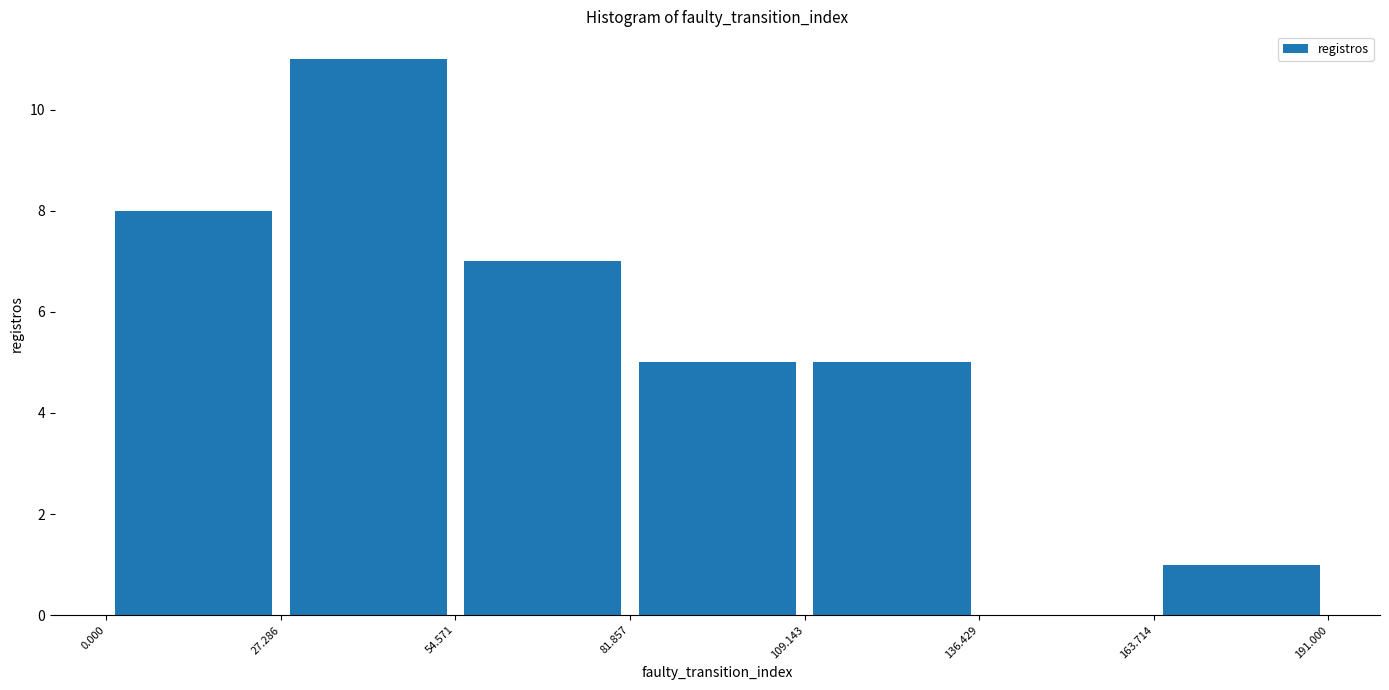

Over which range of the x-axis is the bar tallest?

27.286 to 54.571